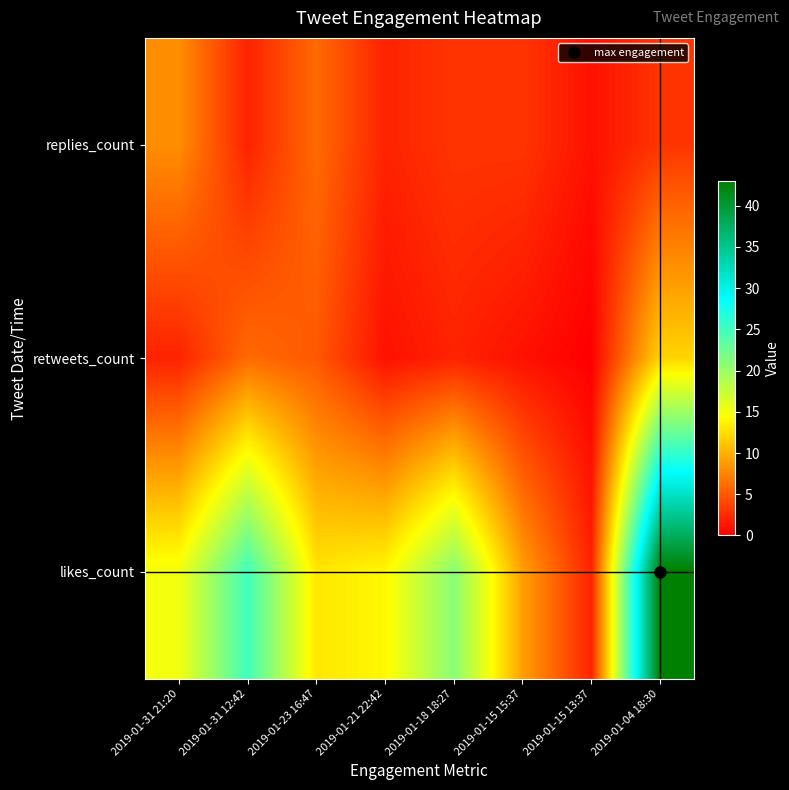

Reading left to right, list all the values displayed in this chart.

replies_count: 2019-01-31 21:20=8	2019-01-31 12:42=2	2019-01-23 16:47=6	2019-01-21 22:42=2	2019-01-18 18:27=3	2019-01-15 15:37=3	2019-01-15 13:37=1	2019-01-04 18:30=3
retweets_count: 2019-01-31 21:20=2	2019-01-31 12:42=6	2019-01-23 16:47=5	2019-01-21 22:42=1	2019-01-18 18:27=2	2019-01-15 15:37=1	2019-01-15 13:37=0	2019-01-04 18:30=12
likes_count: 2019-01-31 21:20=15	2019-01-31 12:42=25	2019-01-23 16:47=13	2019-01-21 22:42=14	2019-01-18 18:27=21	2019-01-15 15:37=9	2019-01-15 13:37=2	2019-01-04 18:30=43